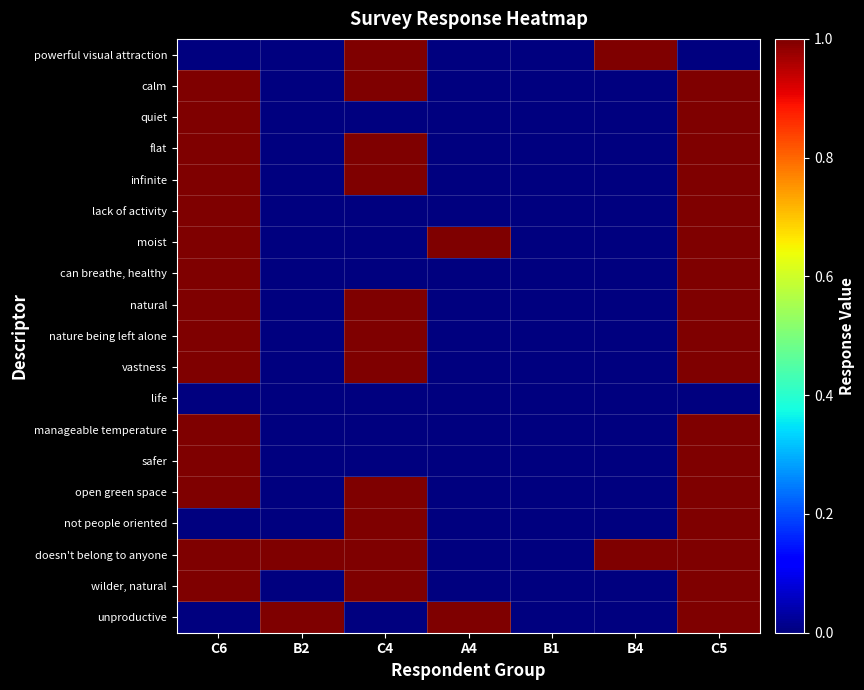

At how many categories does at least one series exceed 0?

6